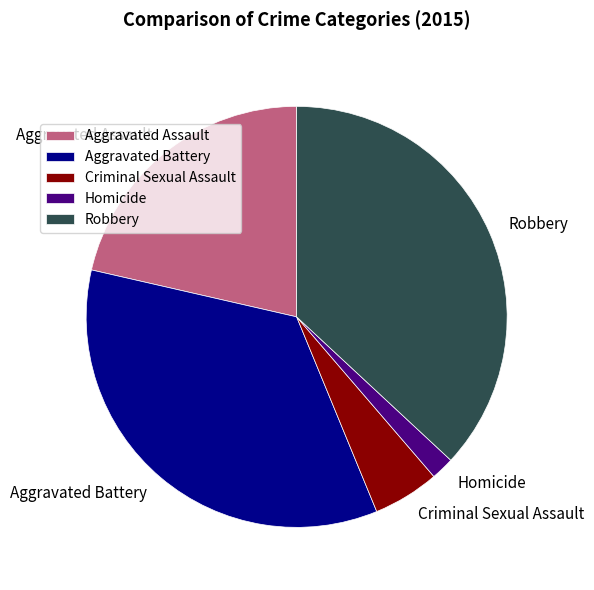

Do Robbery and Homicide together represent more than half of the pie?

No